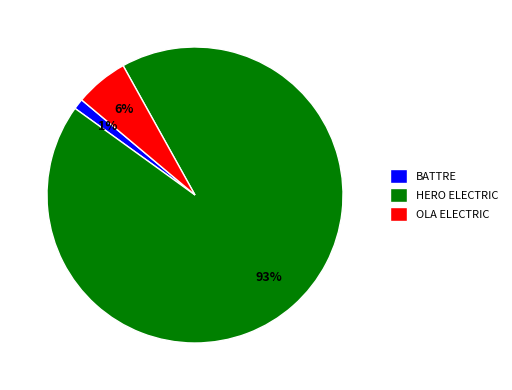

Which has a higher value, BATTRE or HERO ELECTRIC?

HERO ELECTRIC